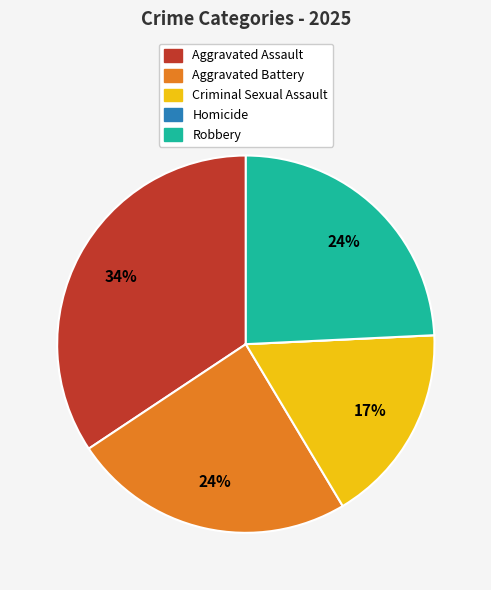

Which category has the biggest portion of the pie?

Aggravated Assault